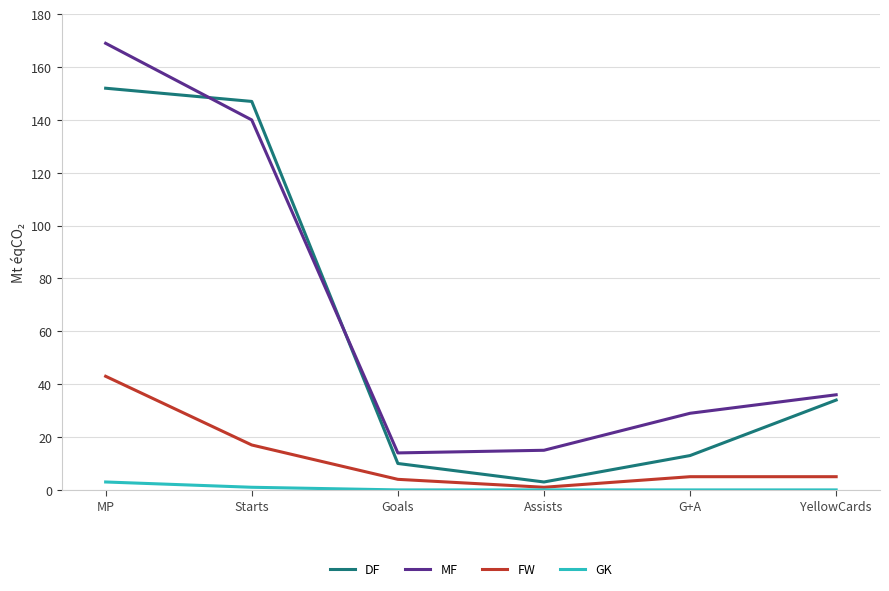

How many series are shown in this chart?

4